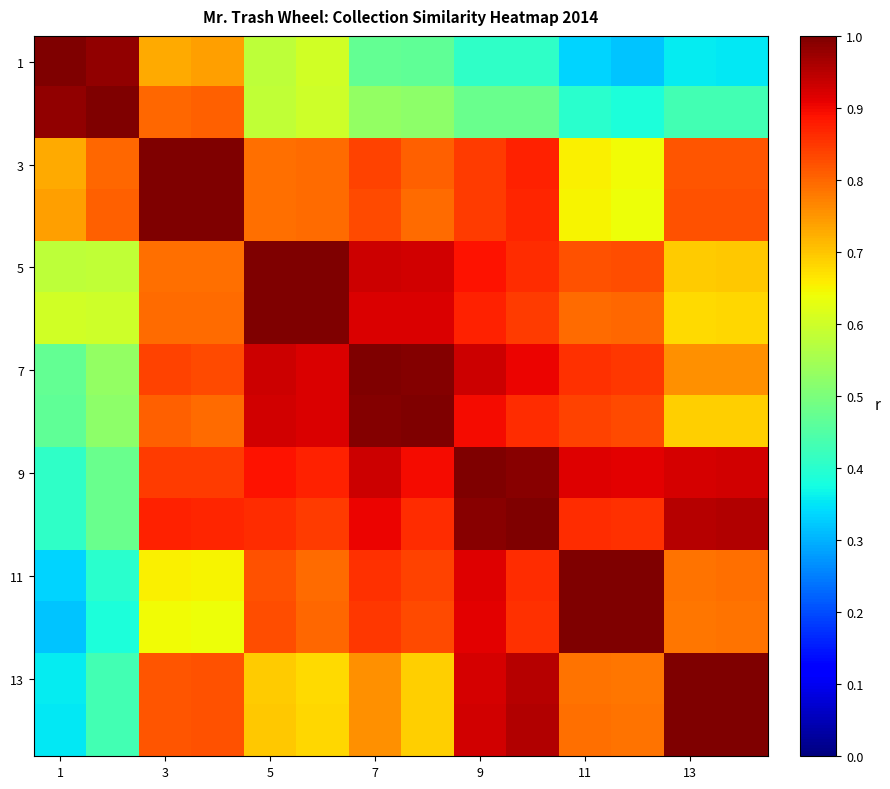

What is the smallest value displayed?

0.3